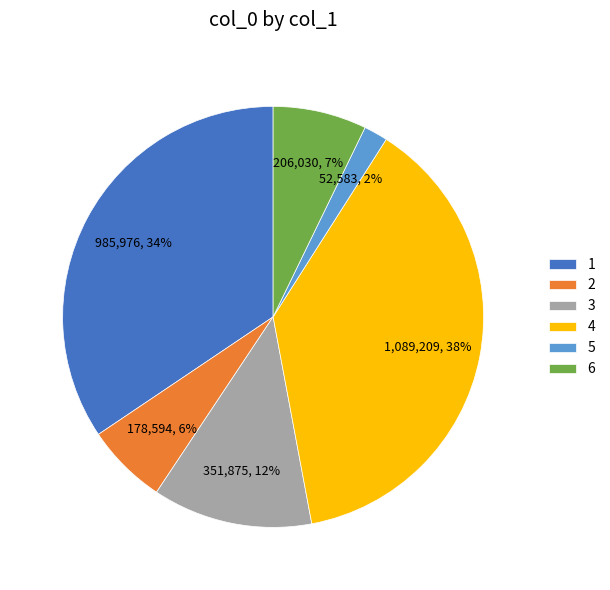

Do 2 and 6 together represent more than half of the pie?

No